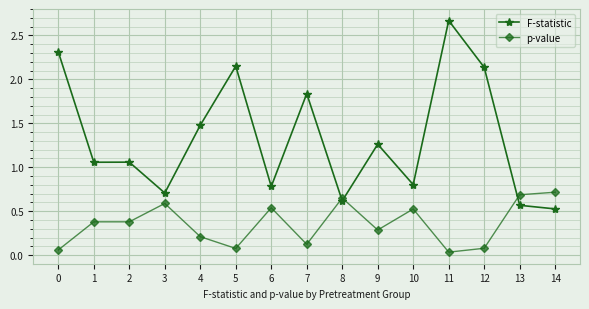

What is the difference between the highest and lowest values at 9?

1.0